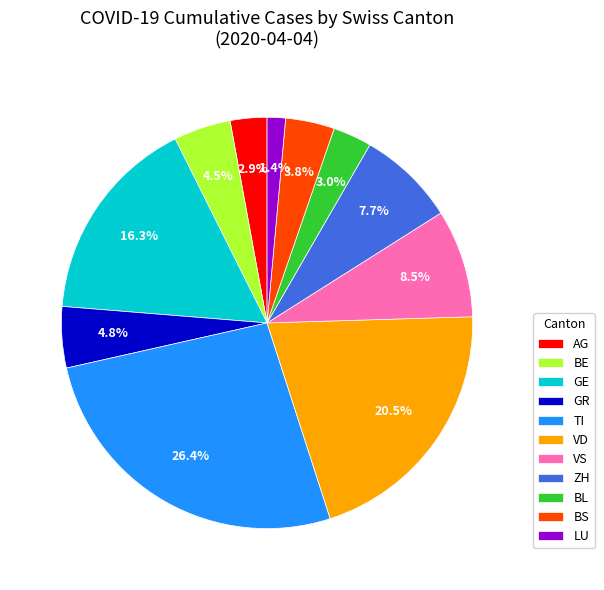

Which has a higher value, TI or BS?

TI